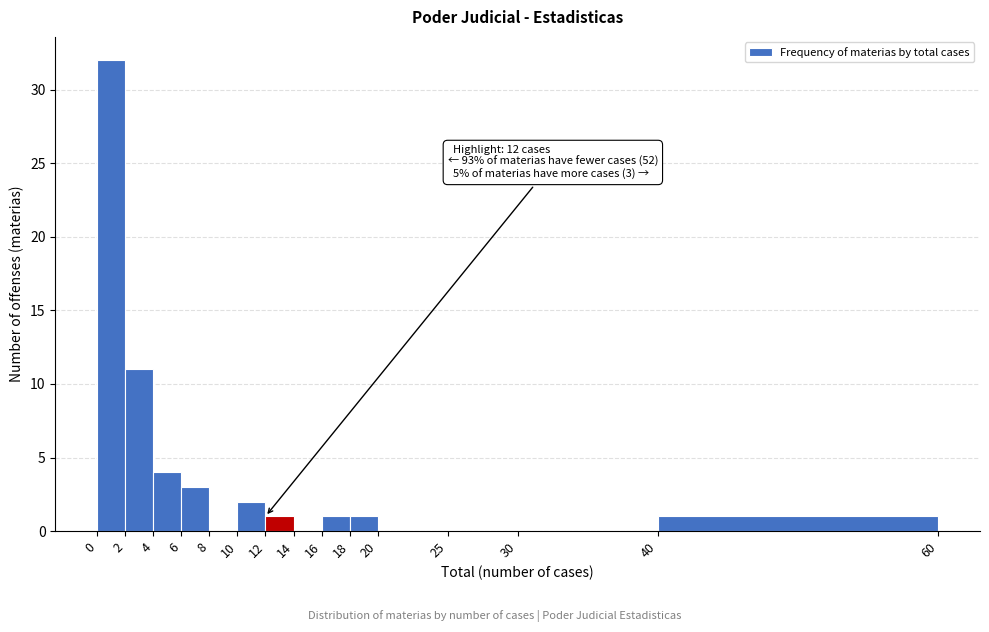

Which range on the x-axis has the tallest bar?

0 to 2